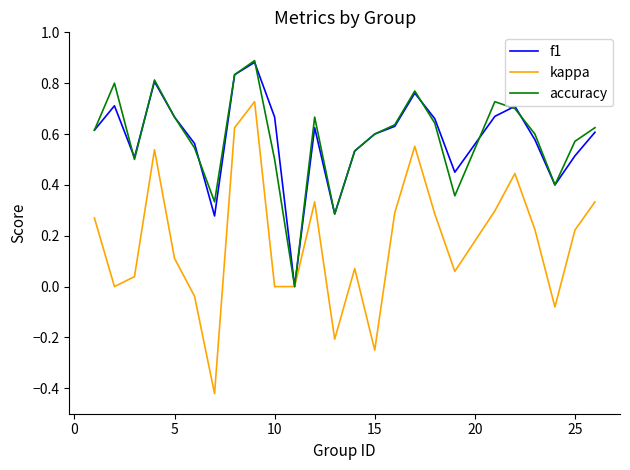

Which series has the largest range (max minus min)?

kappa